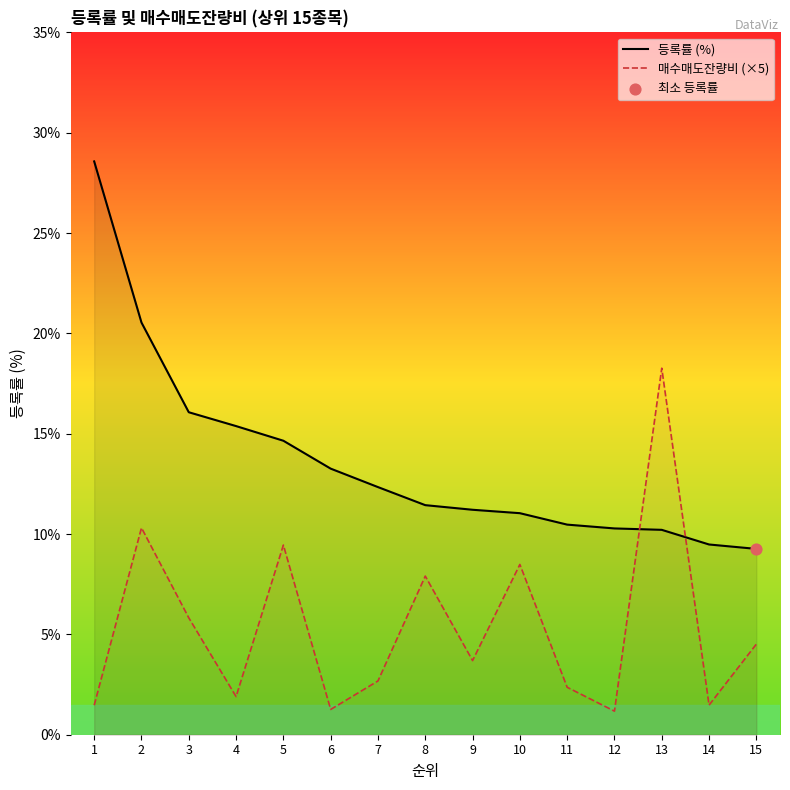

Is the value of 매수매도잔량비 (×5) at 2 greater than the value of 등록률 (%) at 15?

Yes